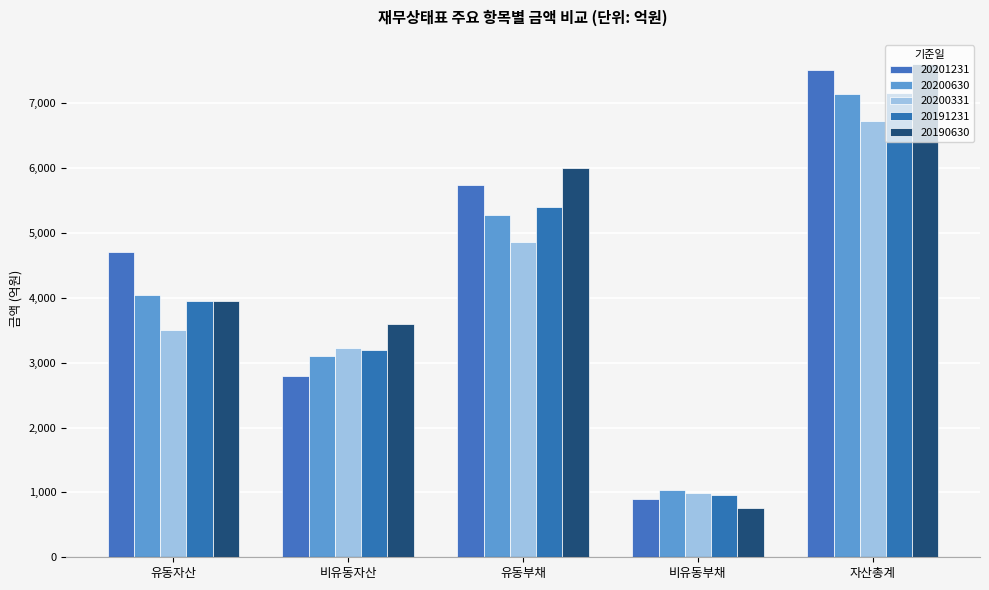

How many bars are there in total?

25